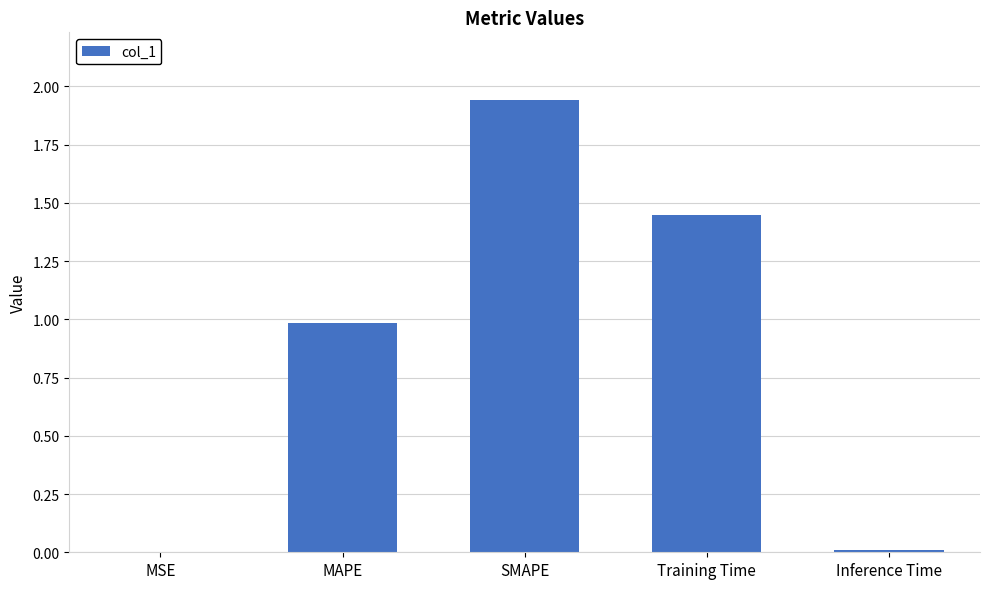

Which label corresponds to the largest value in the chart?

SMAPE